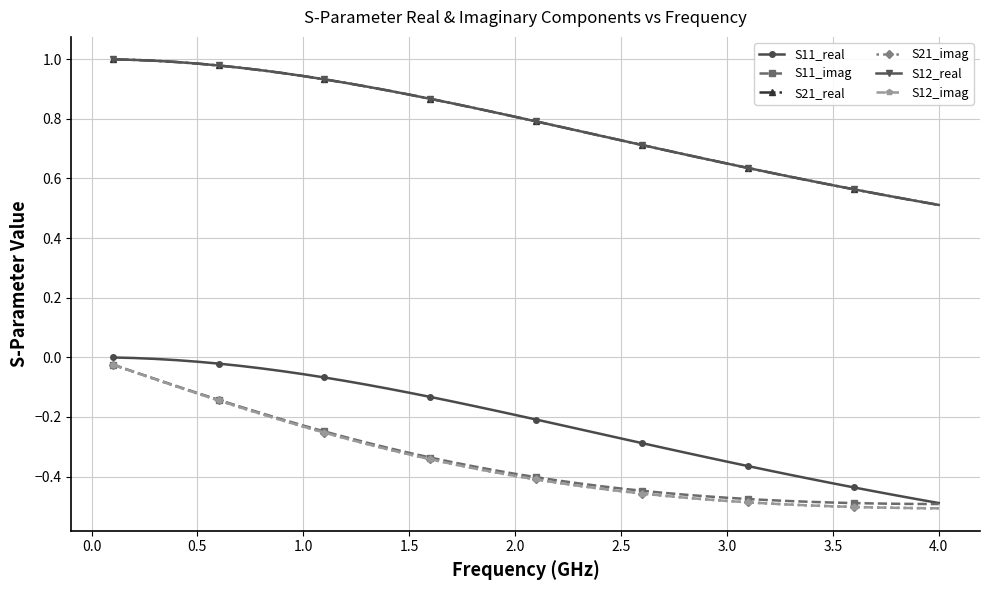

What is the label of the 38th point from the right?

0.5